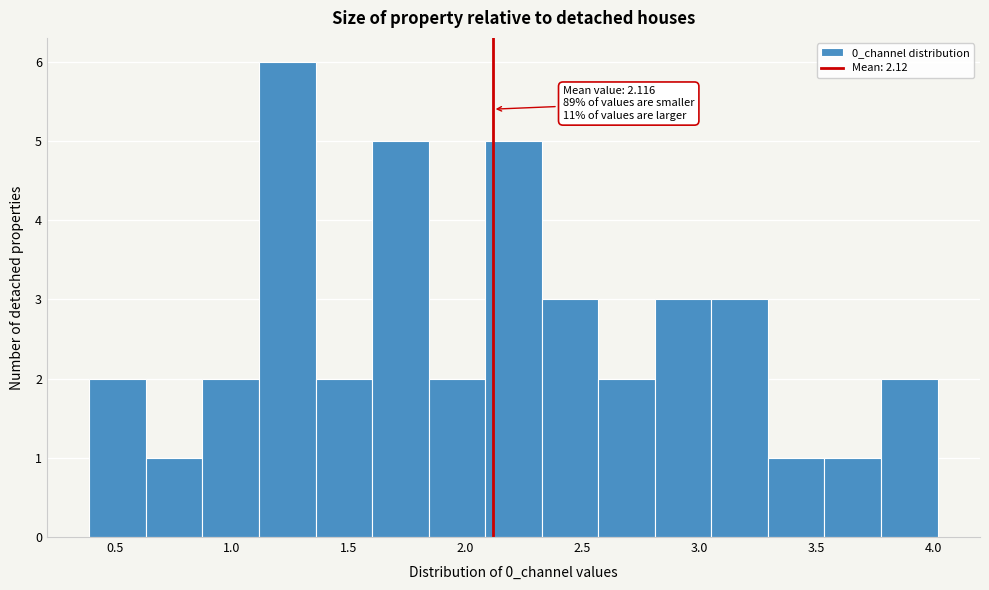

Which range on the x-axis has the tallest bar?

1.10 to 1.35